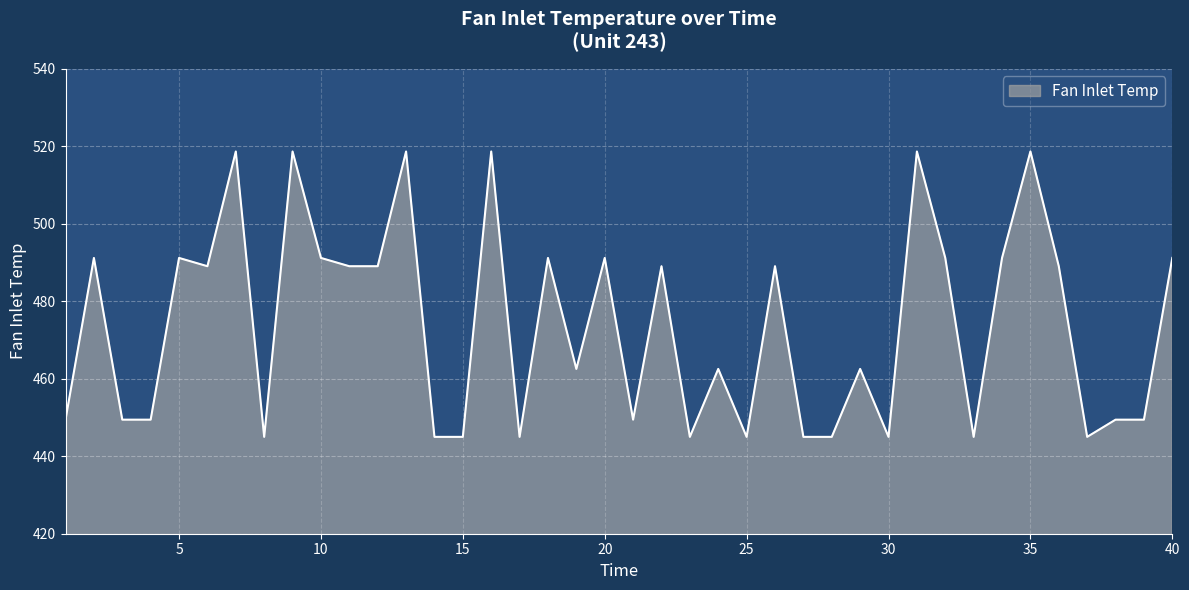

What is the difference between the maximum and minimum values?

73.7